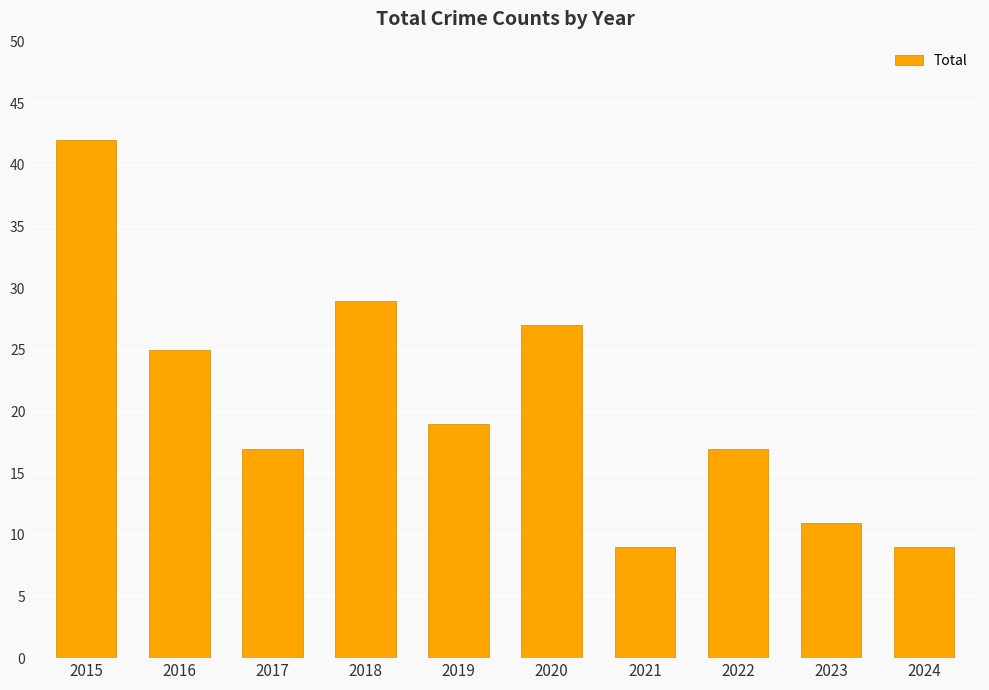

True or false: the data shows 9 at 2024.

True